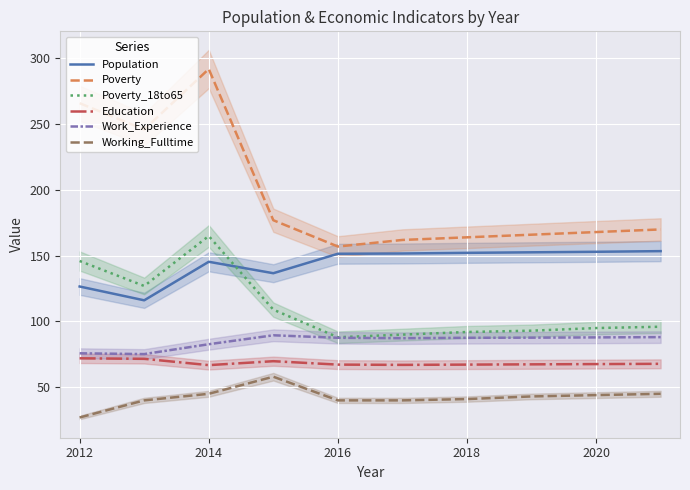

How many intersections are there between Population and Poverty_18to65?

1